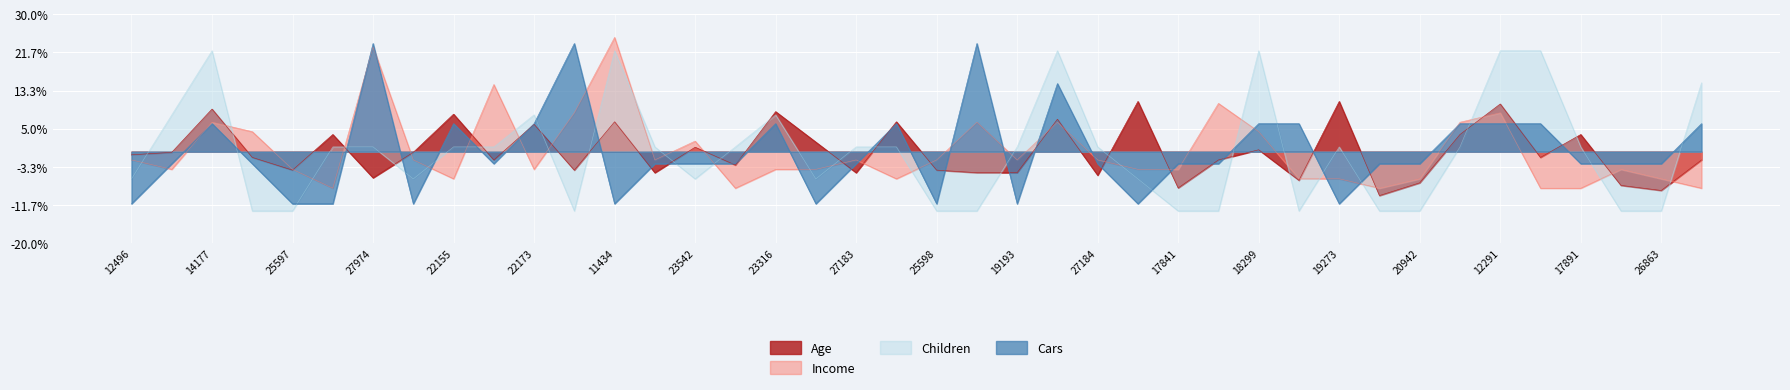

Reading right to left, extract all data points from this chart.

Age: -0.0	-0.1	-0.1	0.0	-0.0	0.1	0.0	-0.1	-0.1	0.1	-0.1	0.0	-0.0	-0.1	0.1	-0.1	0.1	-0.0	-0.0	-0.0	0.1	-0.0	0.0	0.1	-0.0	0.0	-0.0	0.1	-0.0	0.1	-0.0	0.1	-0.0	-0.1	0.0	-0.0	-0.0	0.1	-0.0	-0.0
Income: -0.1	-0.1	-0.0	-0.1	-0.1	0.1	0.1	-0.1	-0.1	-0.1	-0.1	0.0	0.1	-0.0	-0.0	-0.0	0.1	-0.0	0.1	-0.0	-0.1	-0.0	-0.0	-0.0	-0.1	0.0	-0.0	0.2	0.1	-0.0	0.1	-0.1	-0.0	0.2	-0.1	-0.0	0.0	0.1	-0.0	-0.0
Children: 0.2	-0.1	-0.1	0.0	0.2	0.2	0.0	-0.1	-0.1	0.0	-0.1	0.2	-0.1	-0.1	-0.1	0.0	0.2	0.0	-0.1	-0.1	0.0	0.0	-0.1	0.1	0.0	-0.1	0.0	0.2	-0.1	0.1	0.0	0.0	-0.1	0.0	0.0	-0.1	-0.1	0.2	0.1	-0.1
Cars: 0.1	-0.0	-0.0	-0.0	0.1	0.1	0.1	-0.0	-0.0	-0.1	0.1	0.1	-0.0	-0.0	-0.1	-0.0	0.1	-0.1	0.2	-0.1	0.1	-0.0	-0.1	0.1	-0.0	-0.0	-0.0	-0.1	0.2	0.1	-0.0	0.1	-0.1	0.2	-0.1	-0.1	-0.0	0.1	-0.0	-0.1